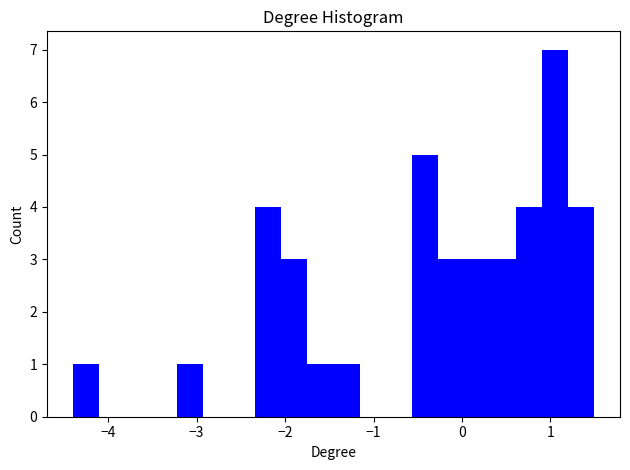

Read against the x-axis, roughly where is the centre of the tallest bar?

1.1